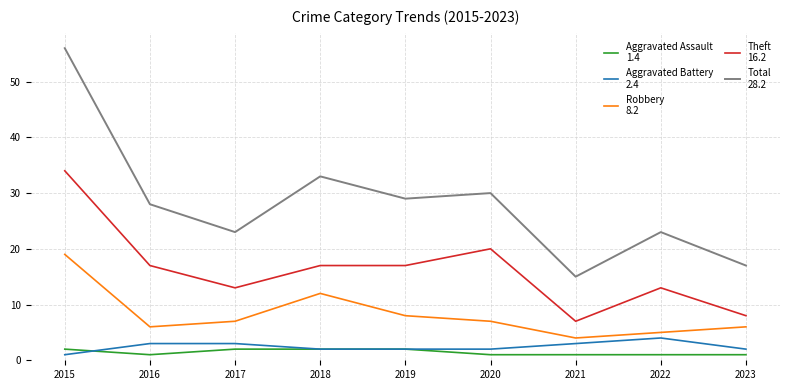

Which label corresponds to the largest value in the chart?

2015